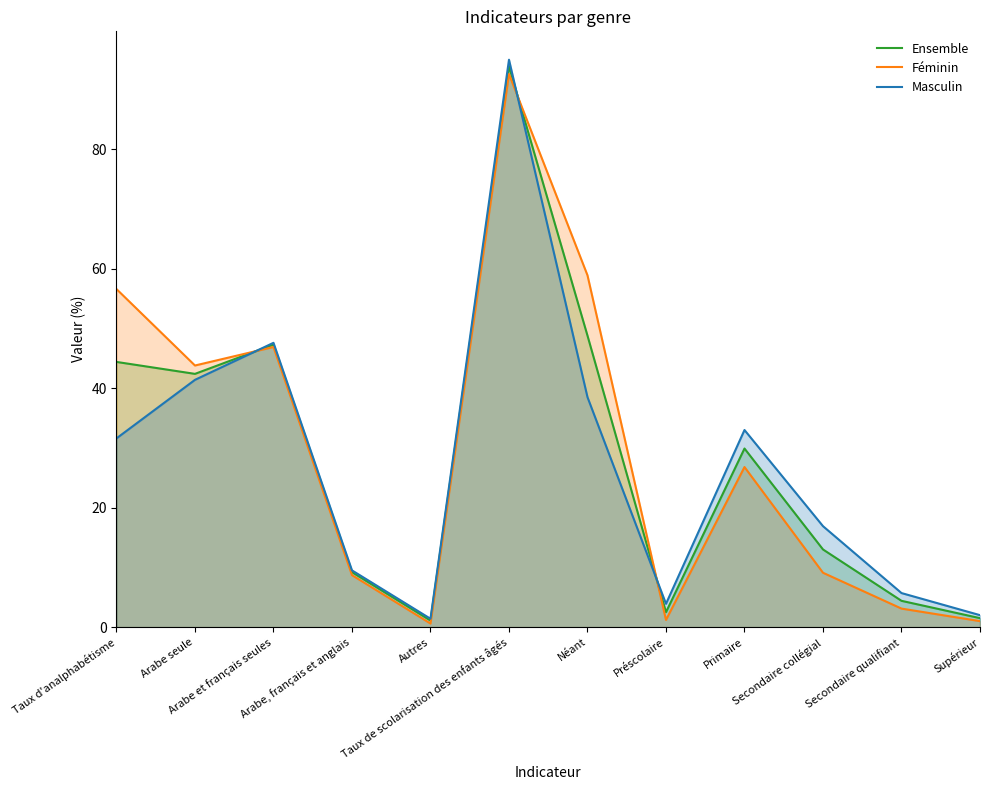

At which category is the sum across all series the highest?

Taux de scolarisation des enfants âgés